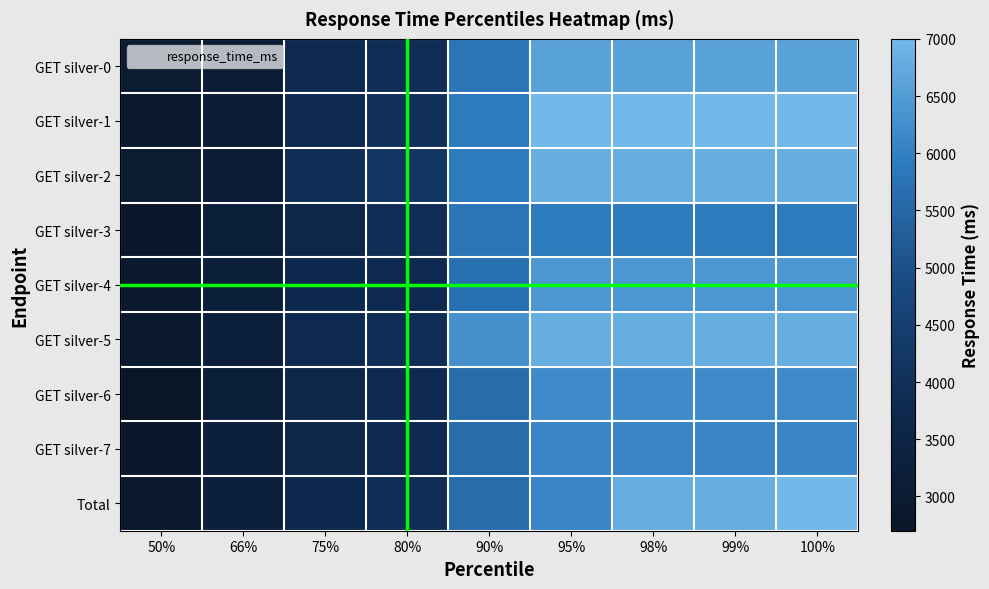

Which series has the widest spread of values?

GET silver-1